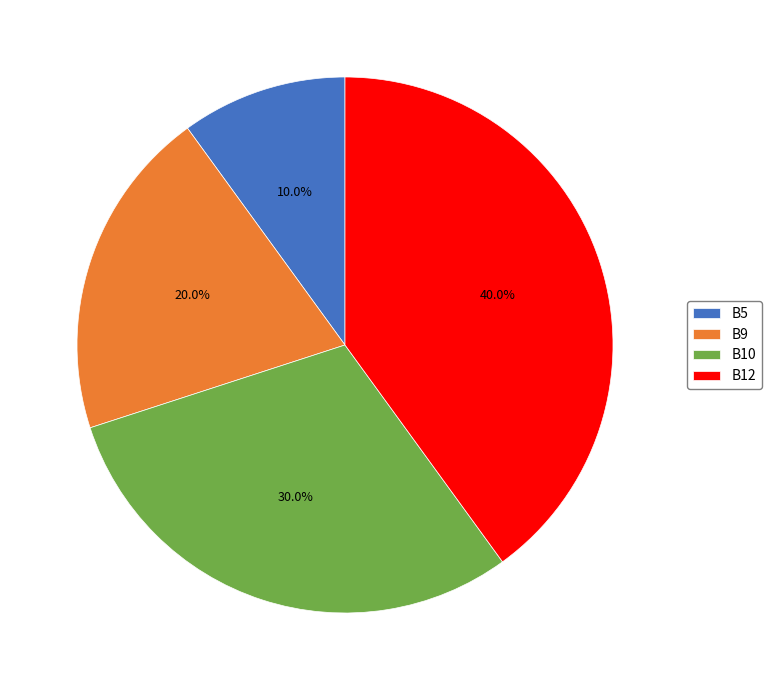

Which category has the smallest portion of the pie?

B5